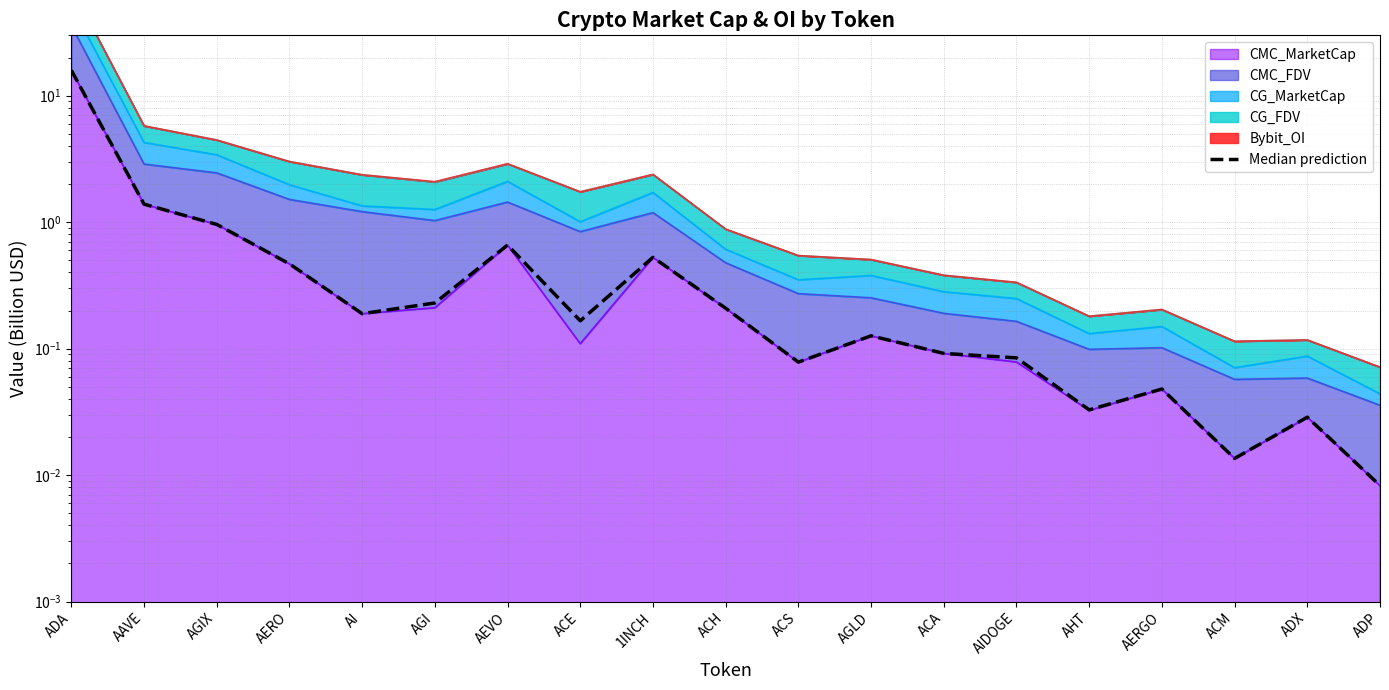

Which label corresponds to the largest value in the chart?

ADA